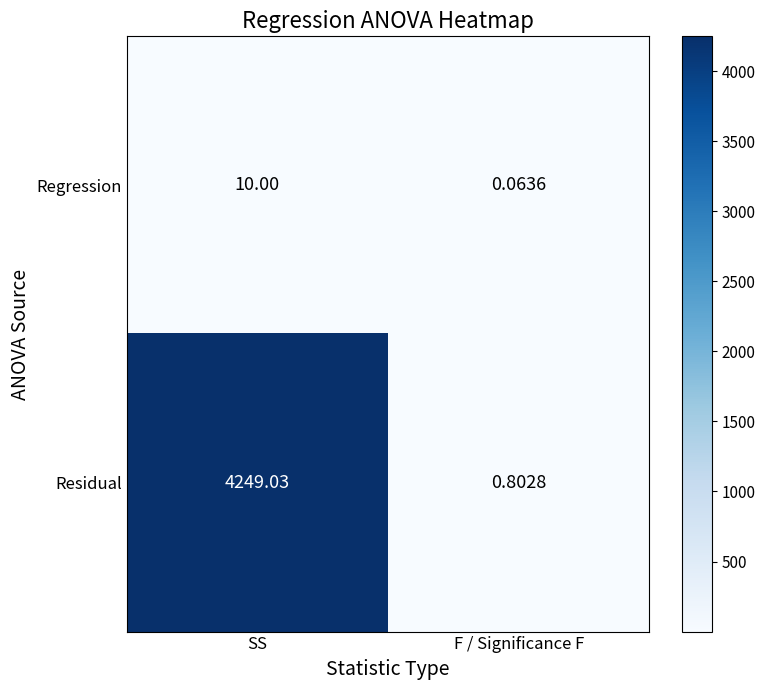

Which series has the largest total across all categories?

Residual